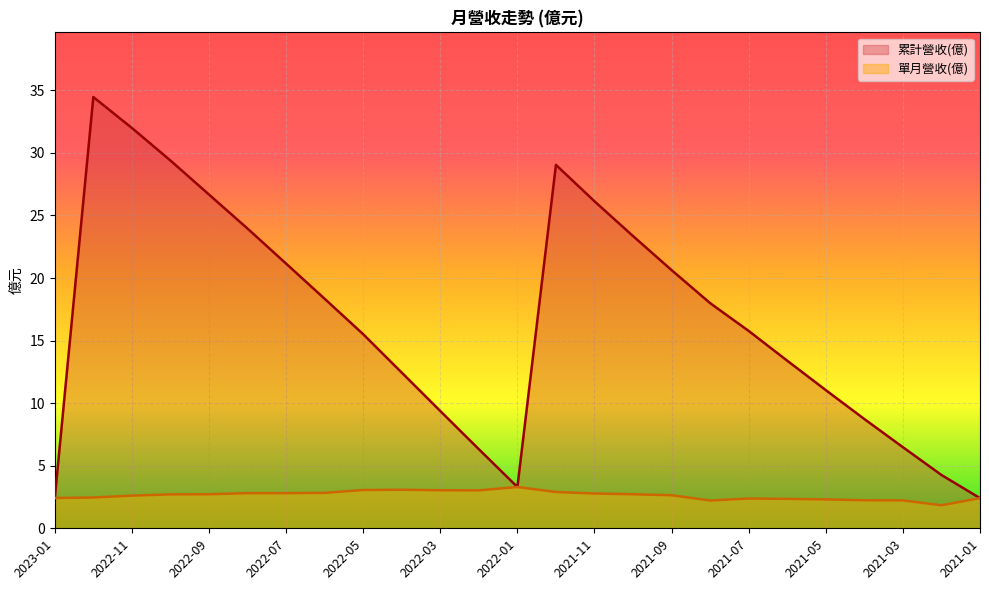

Read the 單月營收(億) value at 2022-08.

2.8